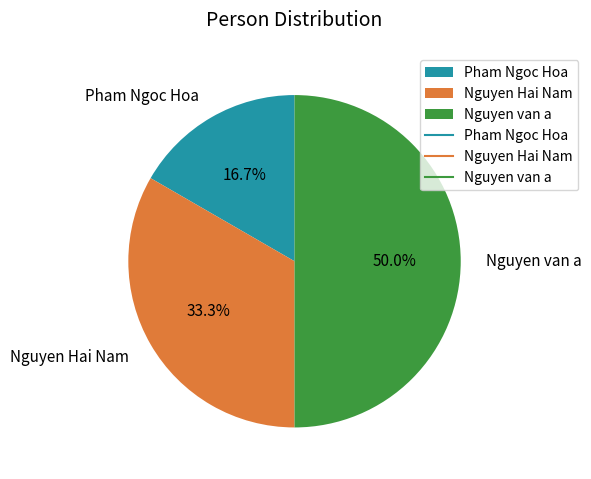

How many slices are in this pie chart?

3